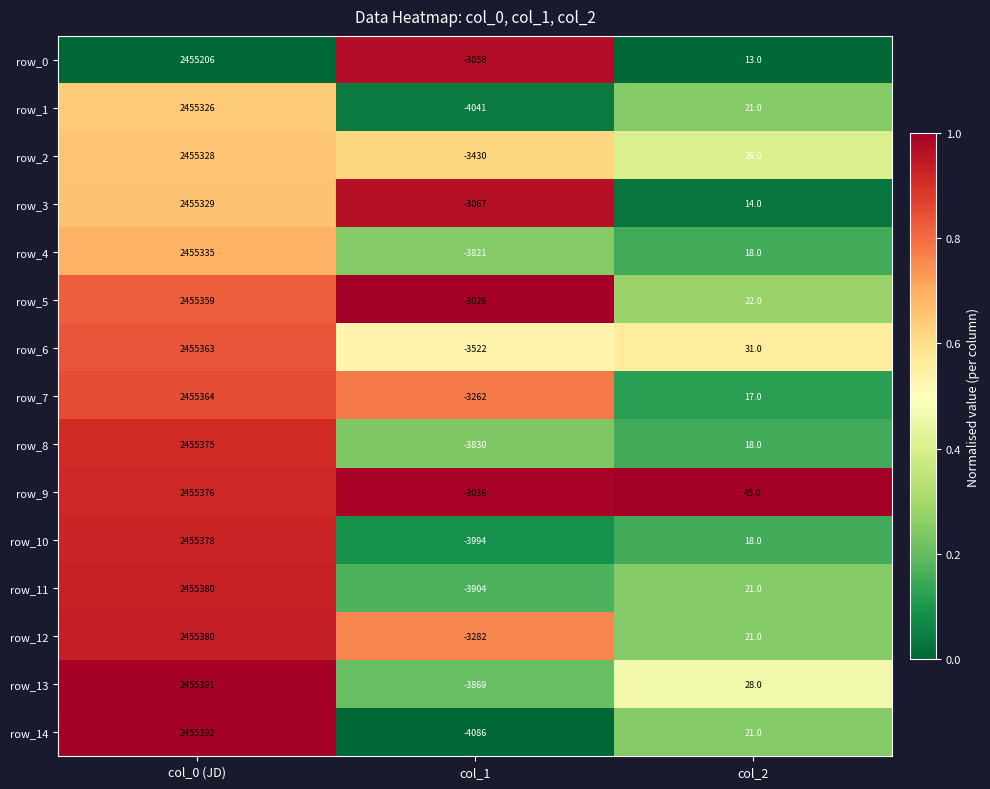

The row_9 series shows 1.7 at col_1. True or false?

False